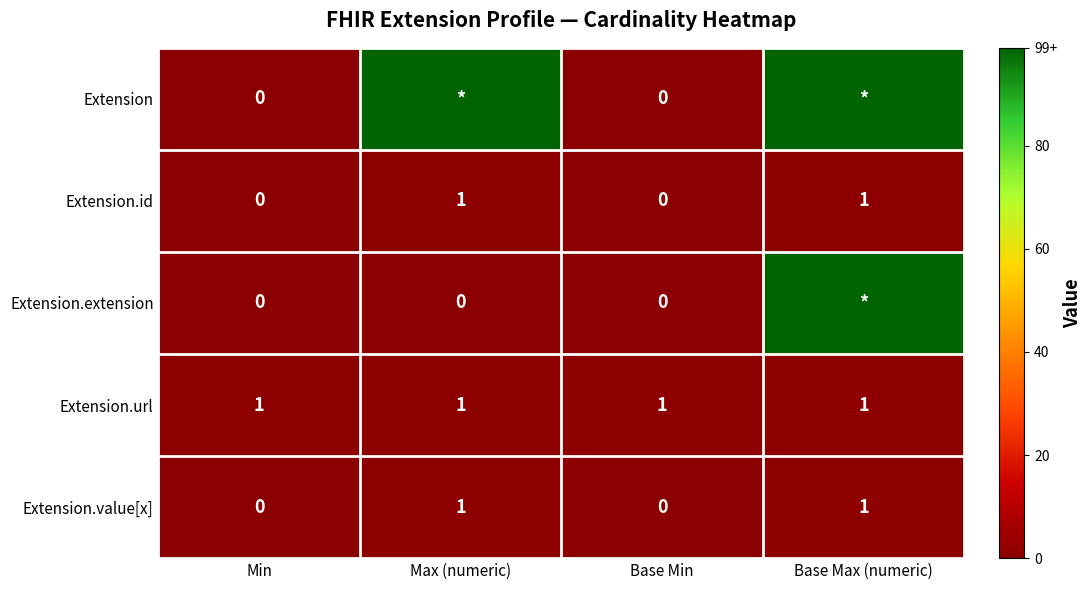

What is the sum of the Extension.value[x] values at Base Max (numeric) and Min?

1